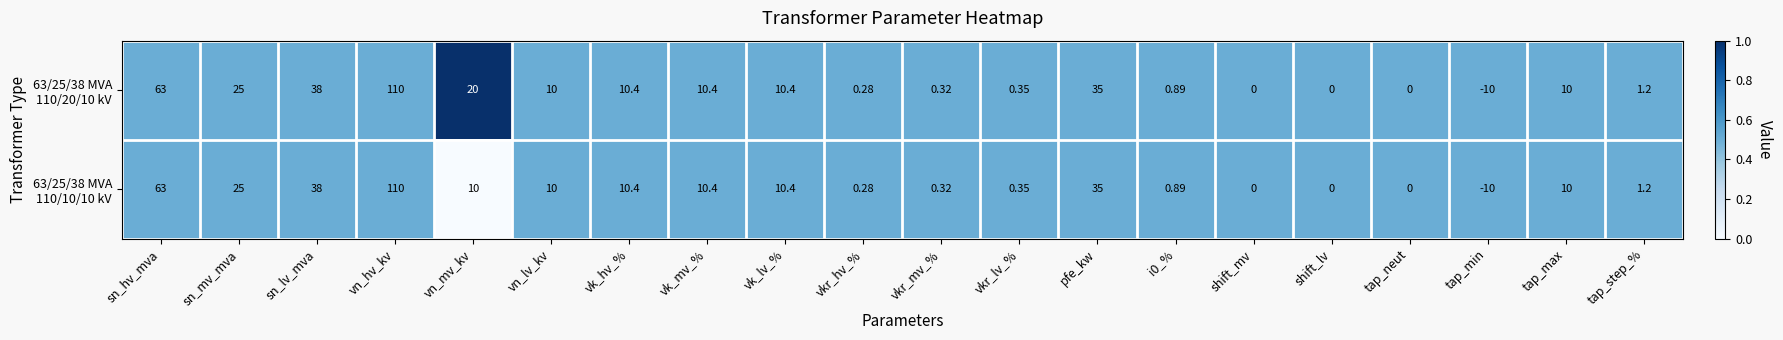

At which category does the chart reach its peak across all series?

vn_hv_kv